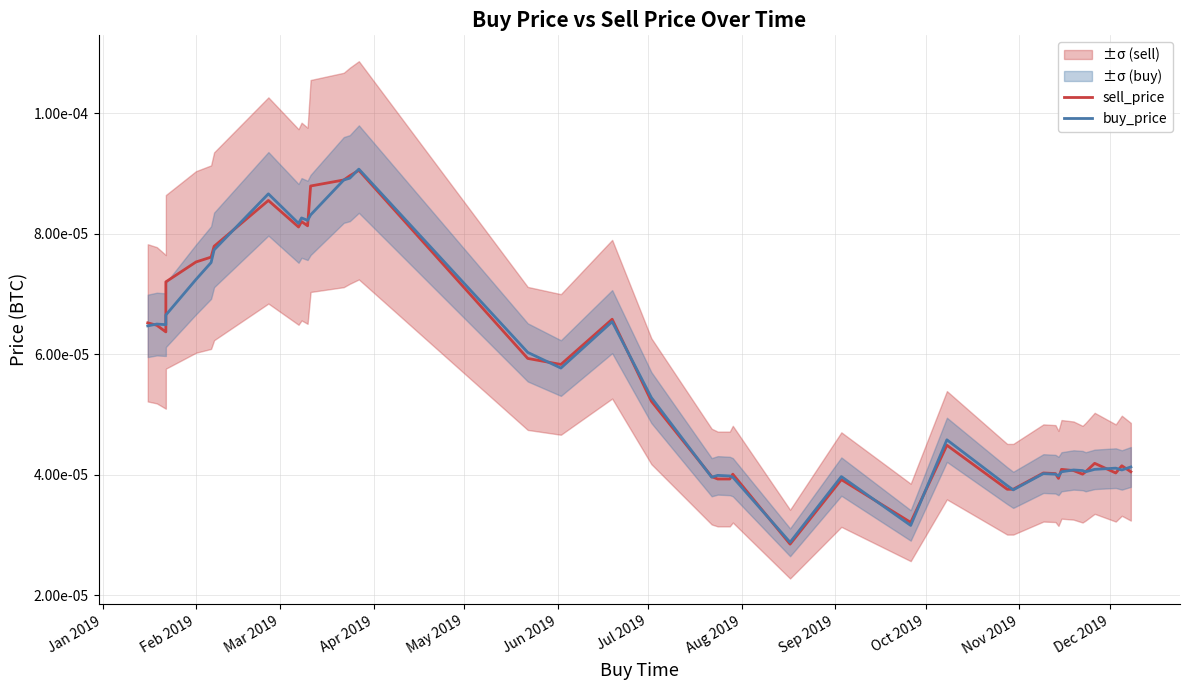

What are all the series names shown in the legend?

sell_price, buy_price